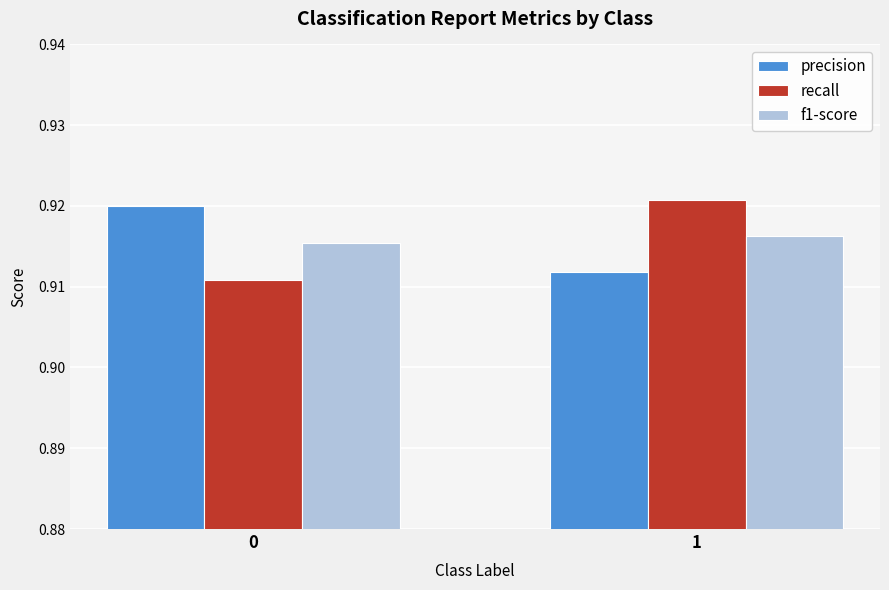

Rank the series at 0 from highest to lowest value.

precision, f1-score, recall